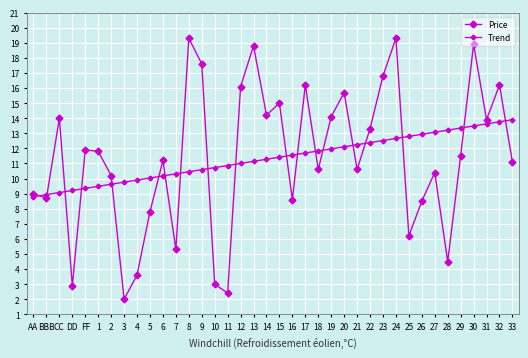

What is the value of the Trend point at the 15th from the left?

10.7